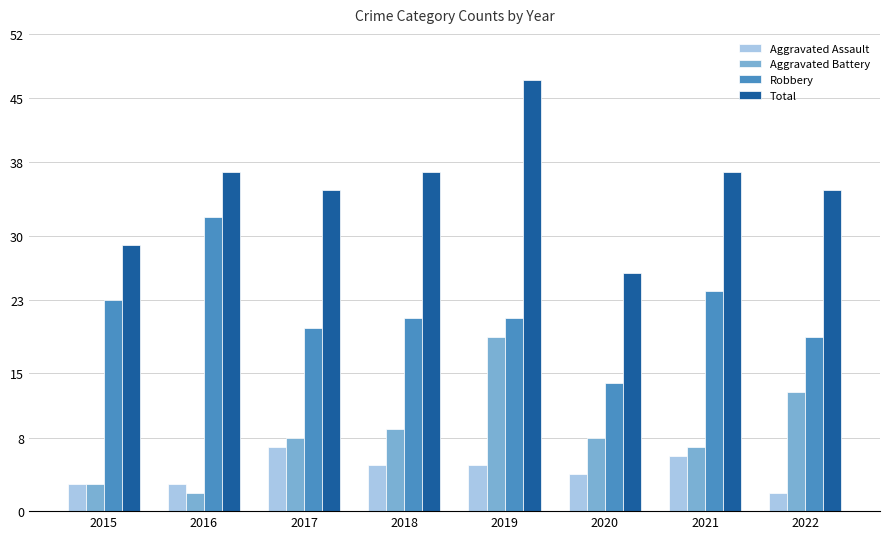

At which label does Robbery reach its minimum?

2020